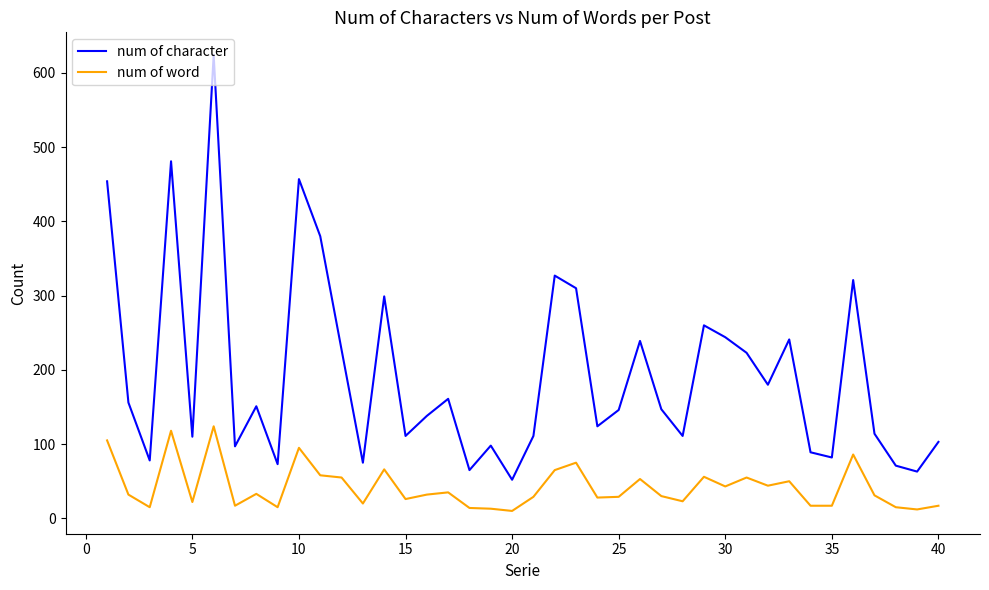

List the series in order of their overall mean, highest first.

num of character, num of word